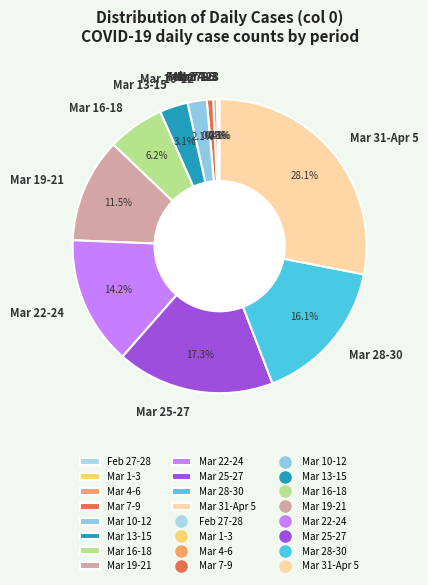

What is the largest slice in the pie chart?

Mar 31-Apr 5